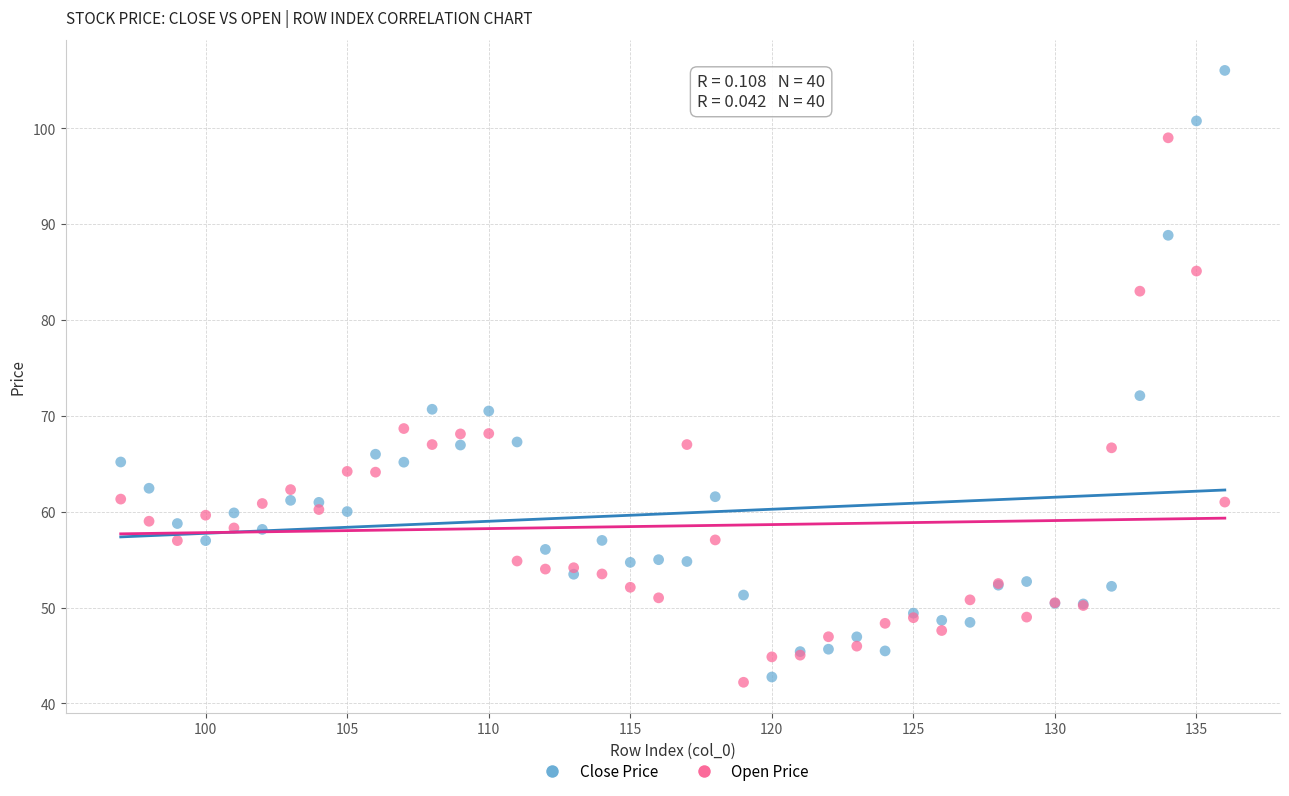

In the Close Price series, what Y value is closest to 74?

72.1